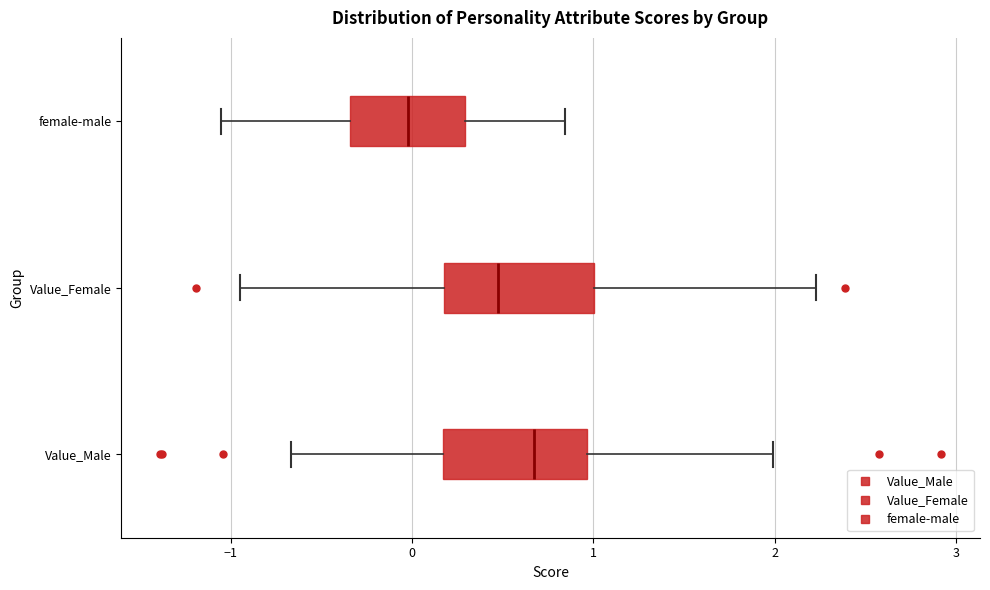

Where does the right whisker of the box for female-male end on the x-axis? The values are not printed on the chart, so give them approximately, as read against the axis.

0.8